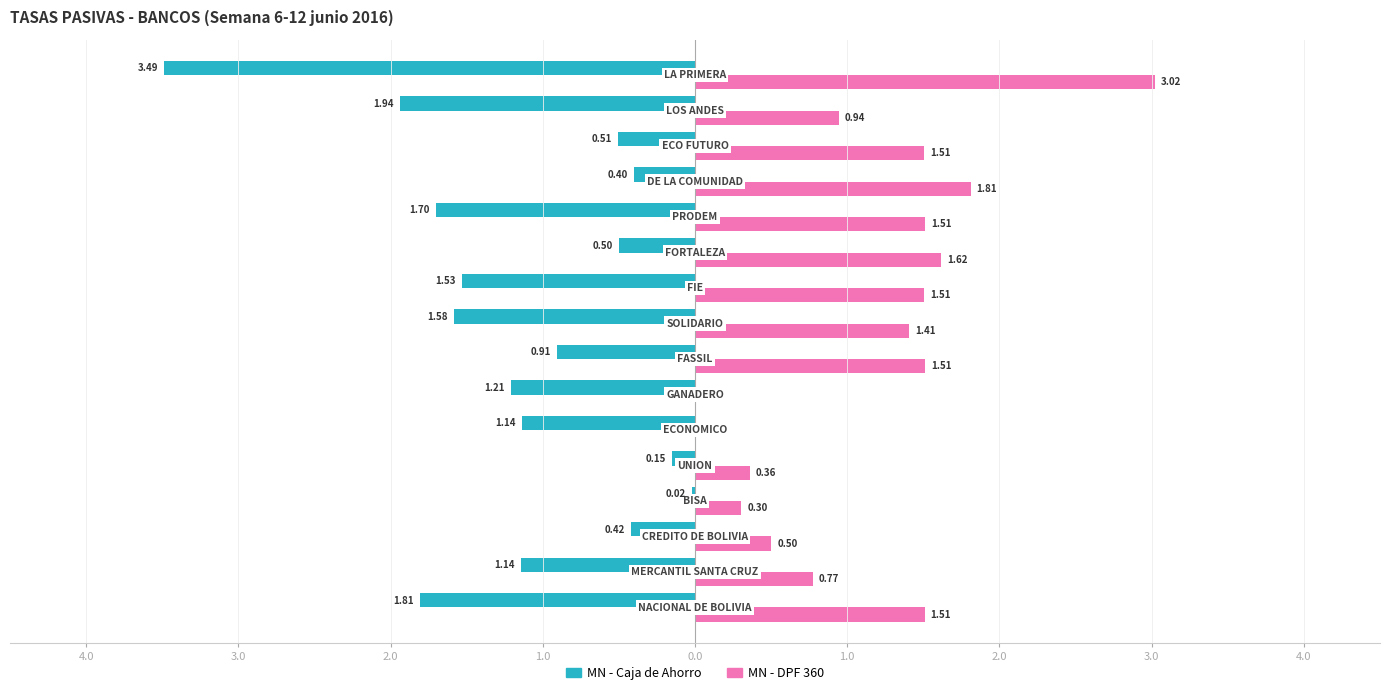

What are all the series names shown in the legend?

MN - Caja de Ahorro, MN - DPF 360